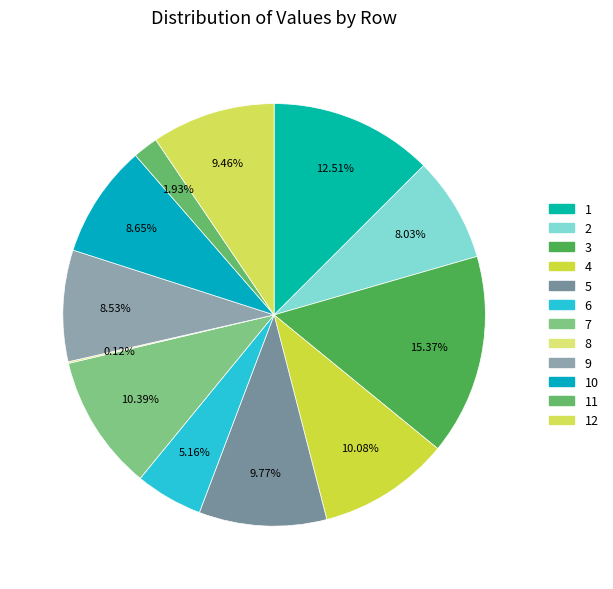

Rank the categories by value from highest to lowest.

3, 1, 7, 4, 5, 12, 10, 9, 2, 6, 11, 8